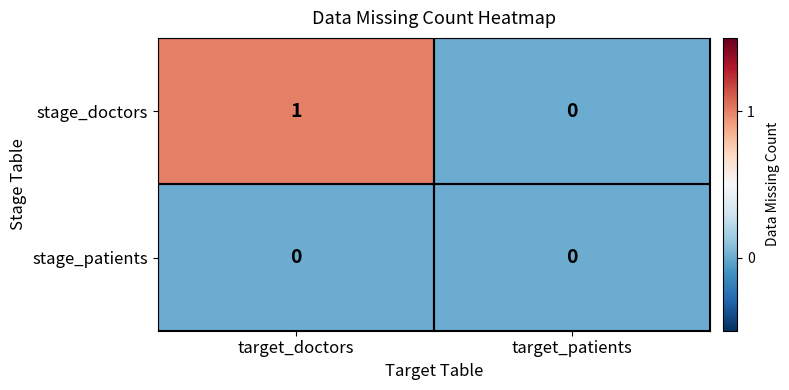

At which category is the sum across all series the highest?

target_doctors